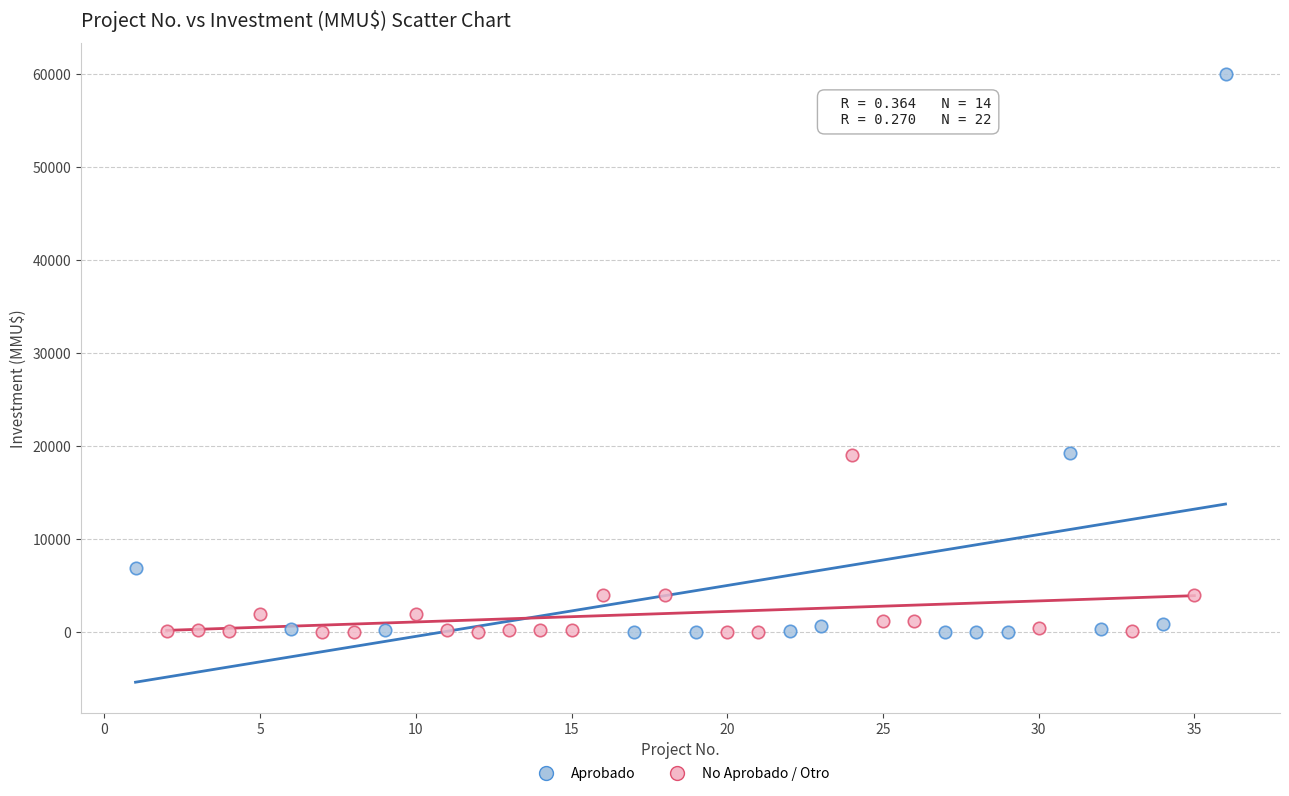

Which series reaches the maximum Y coordinate?

Aprobado